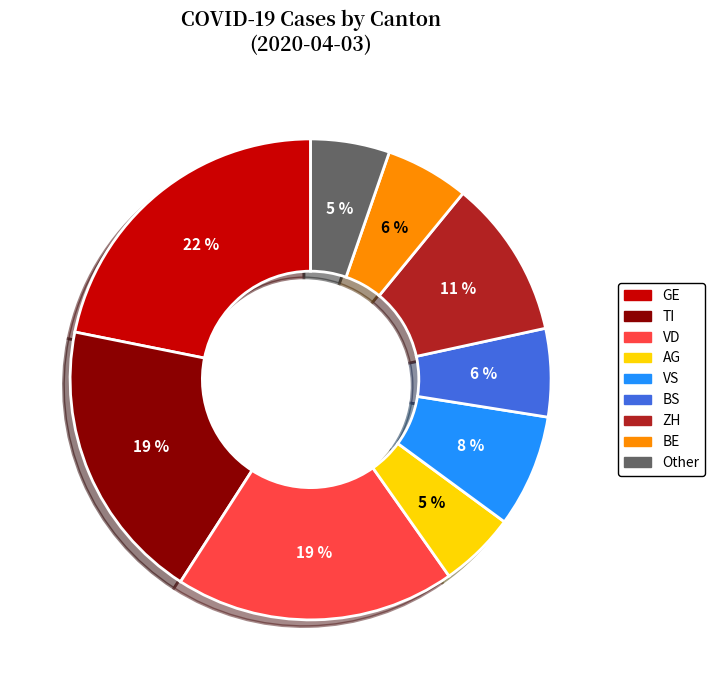

To the nearest percent, what is the difference between the largest and smallest slice percentages?

17%